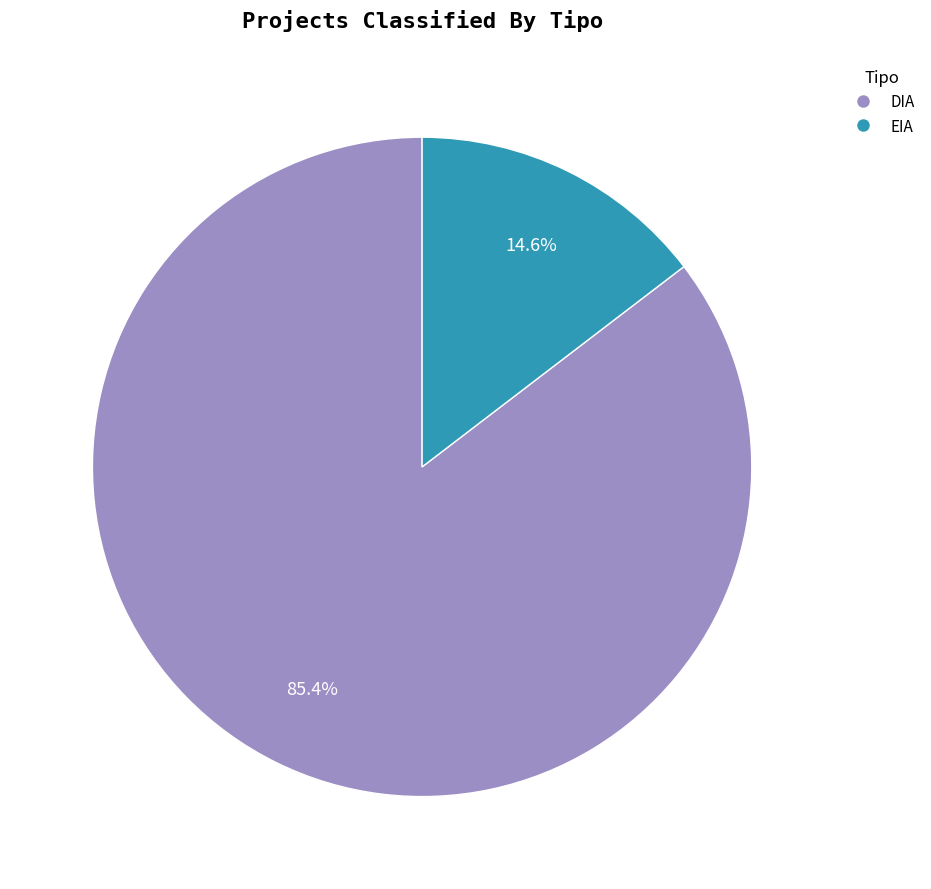

Does DIA represent more than half of the total?

Yes